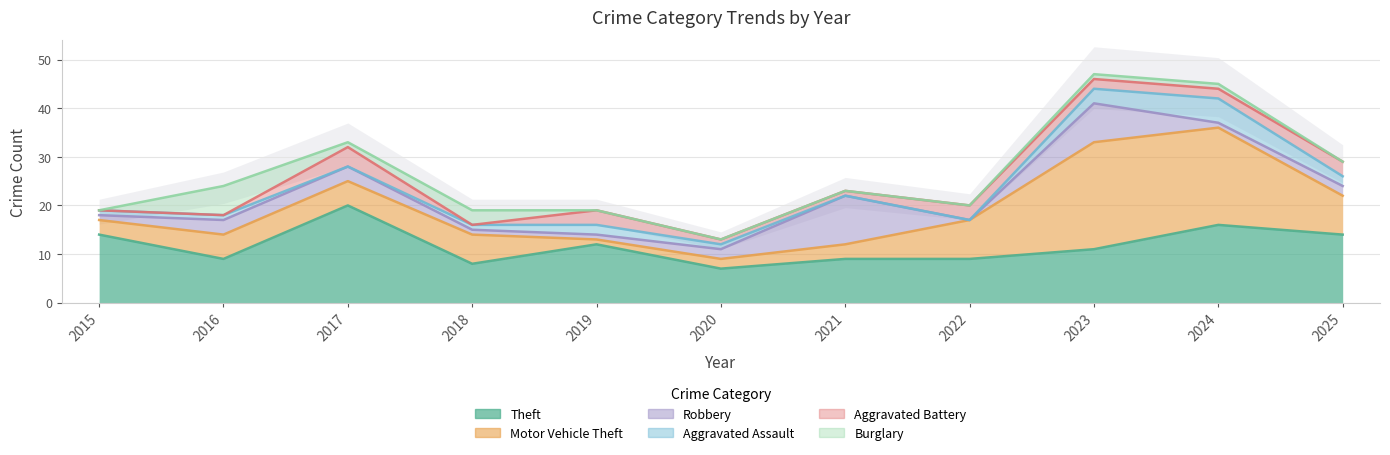

At how many categories does at least one series exceed 21?

1